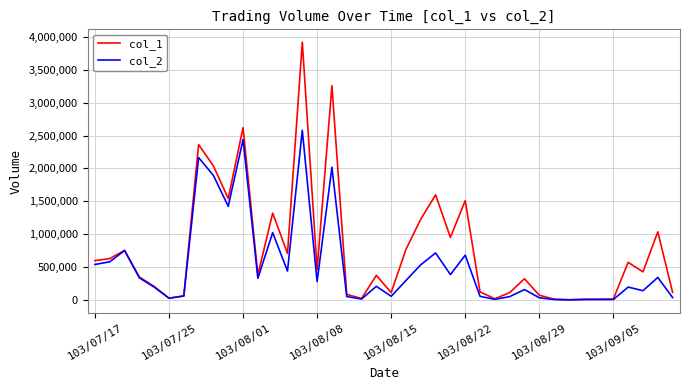

What is the maximum value shown in the chart?

3921000